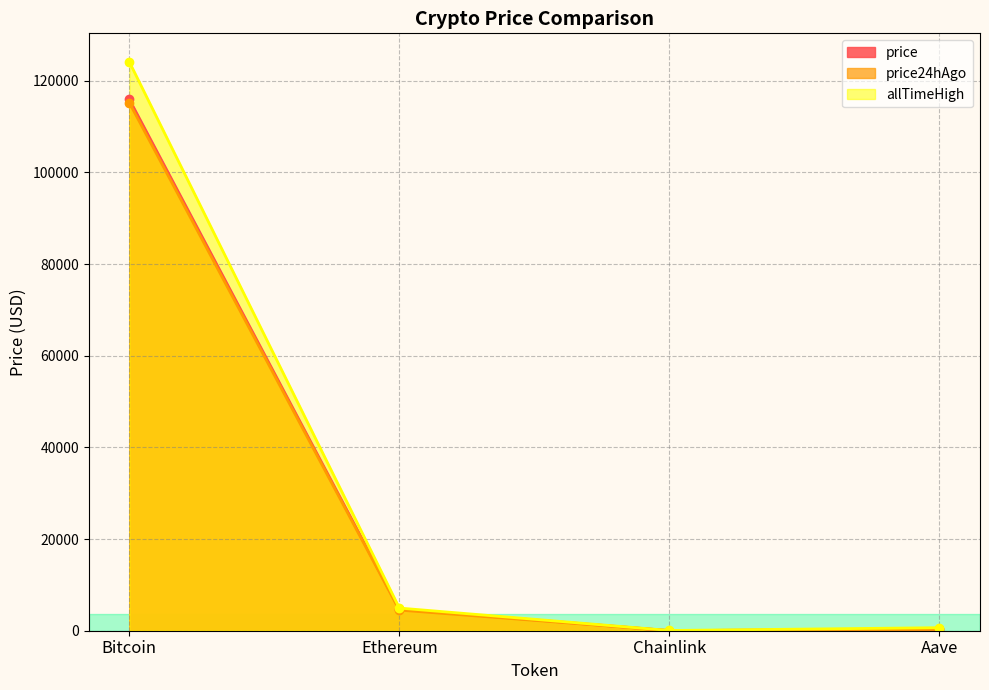

What is the value of the price point at the 1st from the left?

115946.0